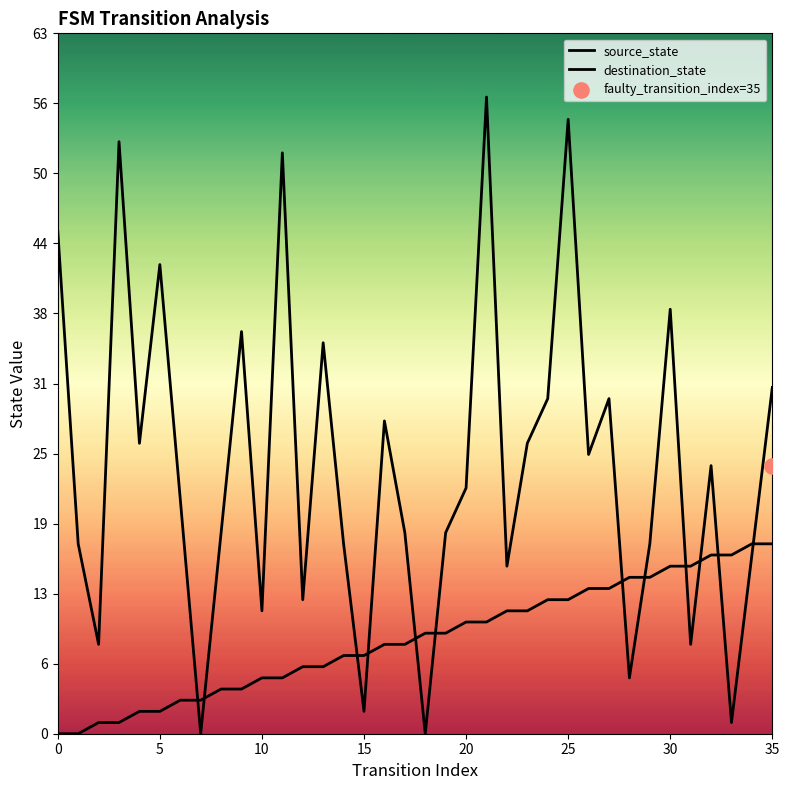

At how many categories does at least one series exceed 26?

13